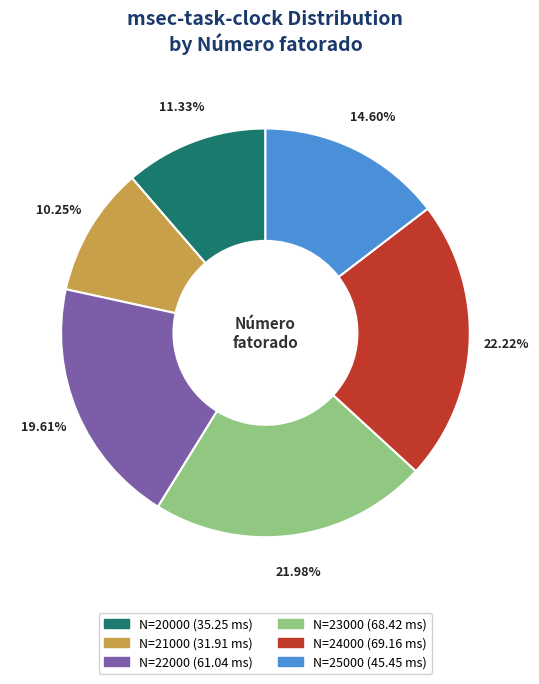

How many slices are in this pie chart?

6